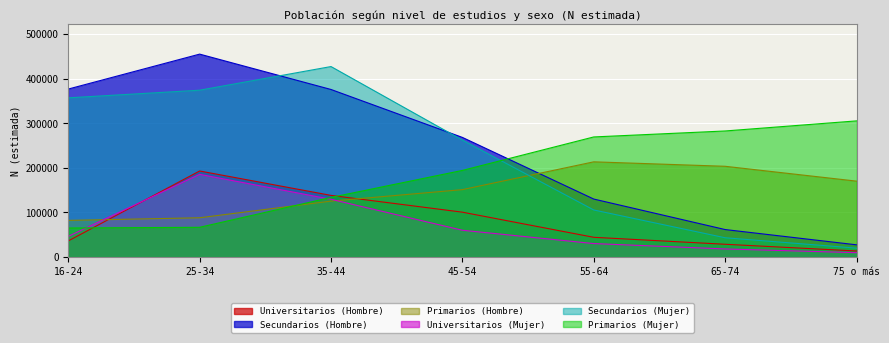

List the series in order of their peak value, lowest first.

Universitarios (Mujer), Universitarios (Hombre), Primarios (Hombre), Primarios (Mujer), Secundarios (Mujer), Secundarios (Hombre)